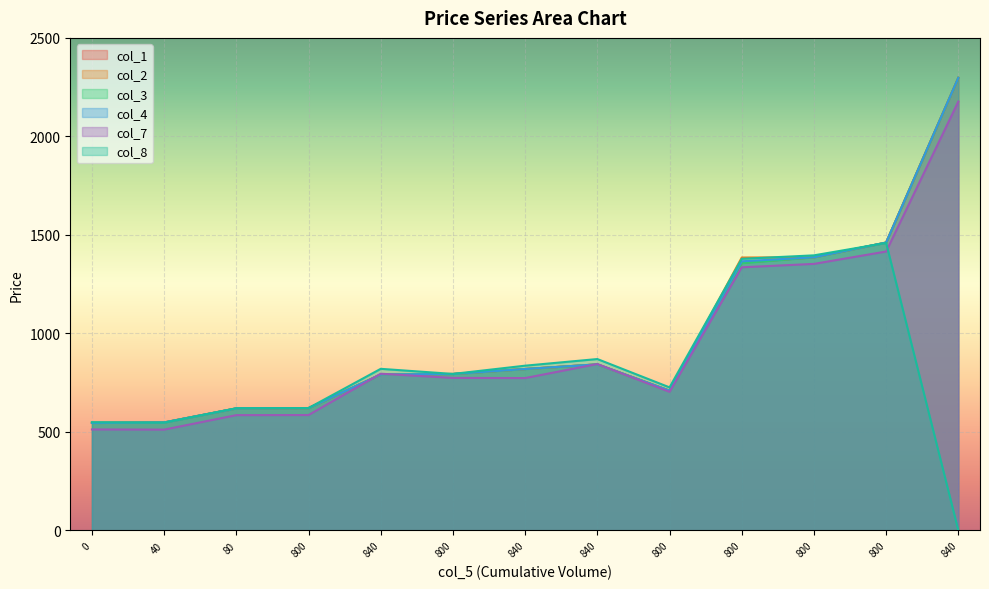

What is the maximum value shown in the chart?

2297.5